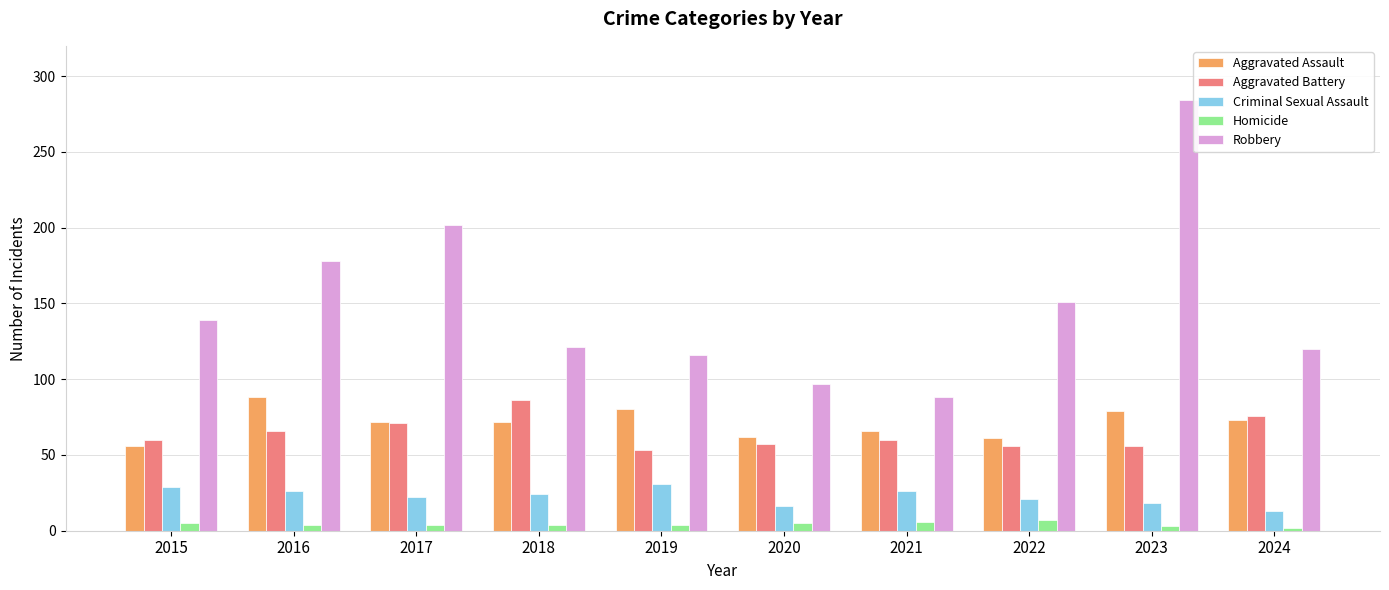

Between 2015 and 2021, which series saw the biggest shift?

Robbery